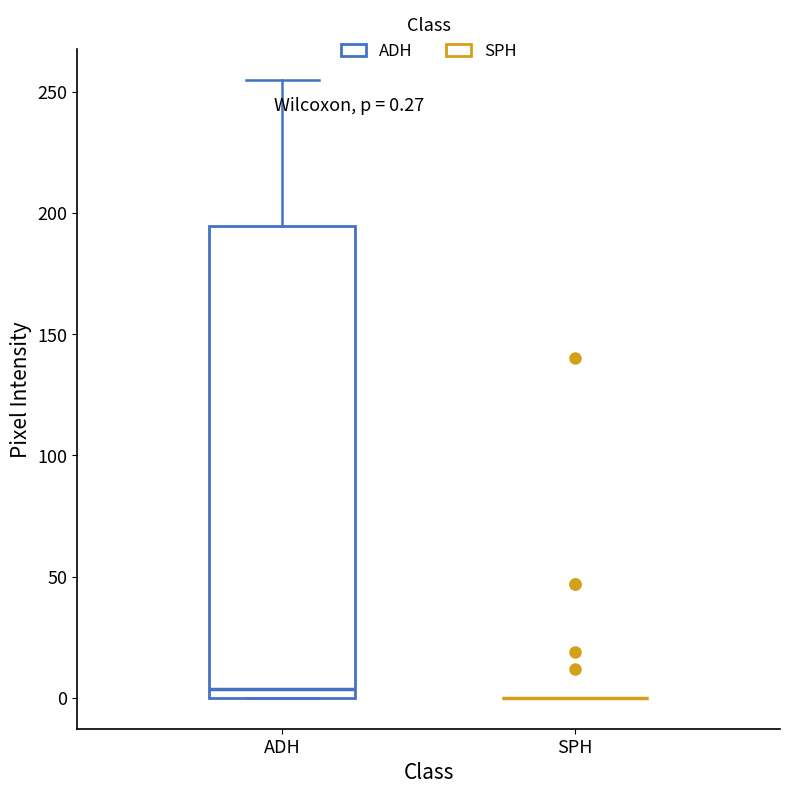

Comparing the boxes themselves (not the whiskers), which one is the tallest?

ADH